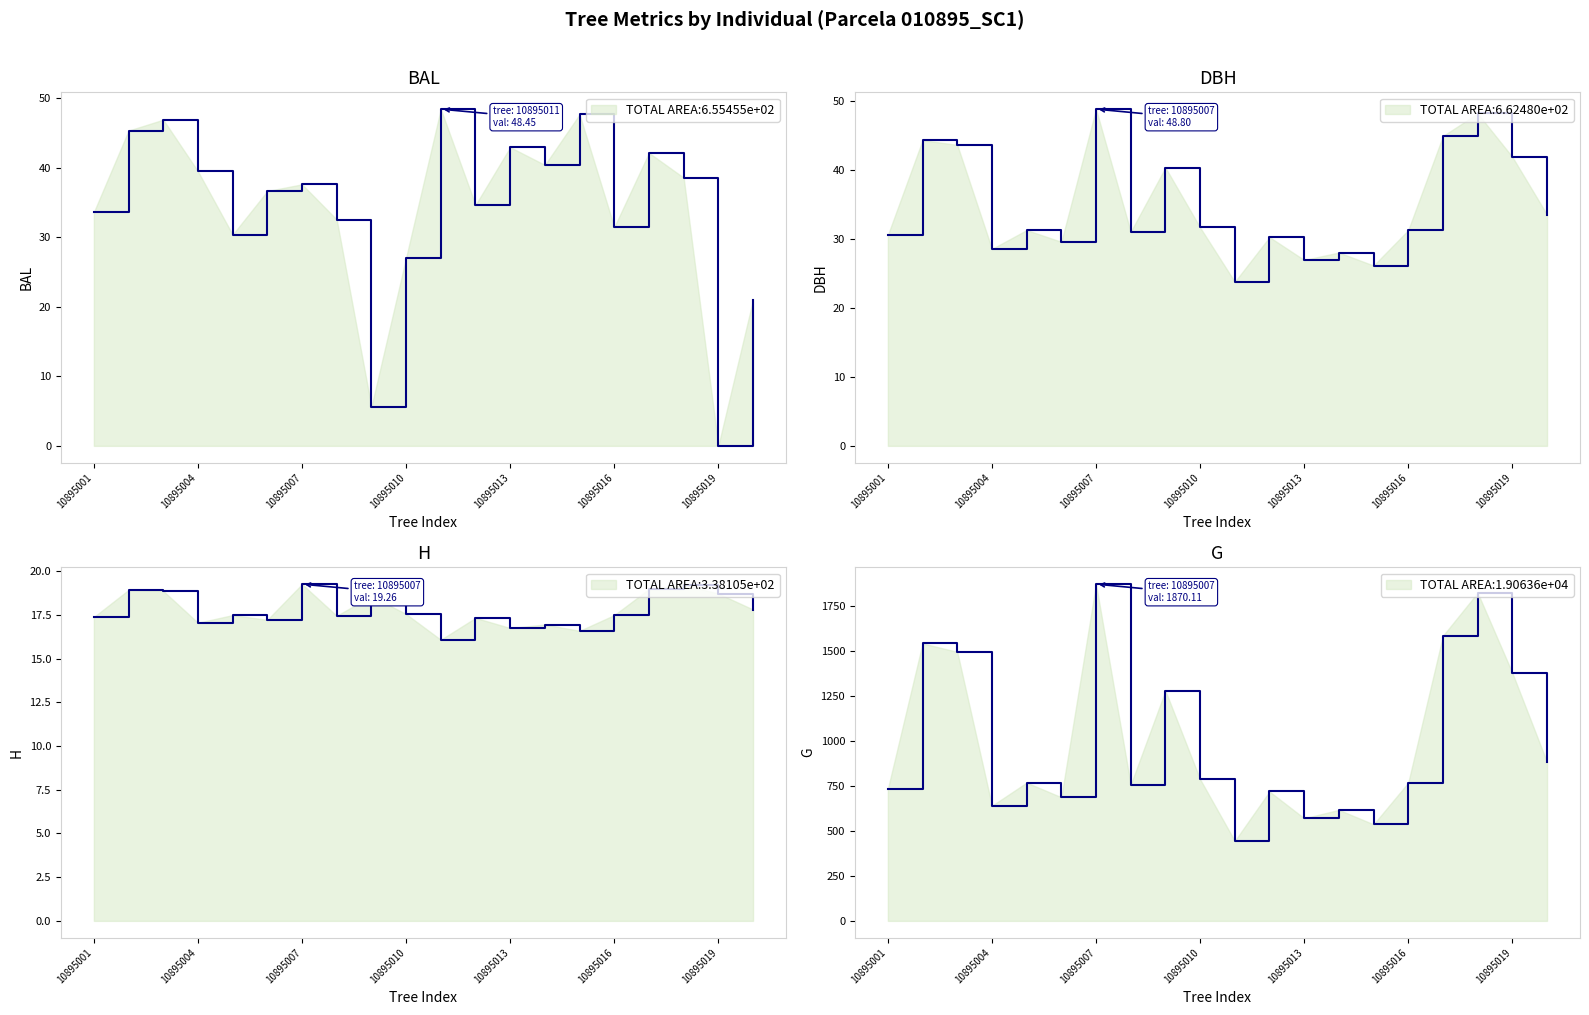

What is the maximum value shown in the chart?

1870.1